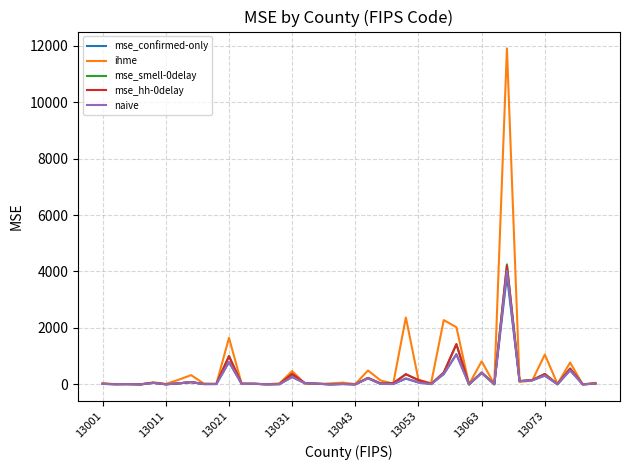

Does the chart have visible grid lines?

Yes